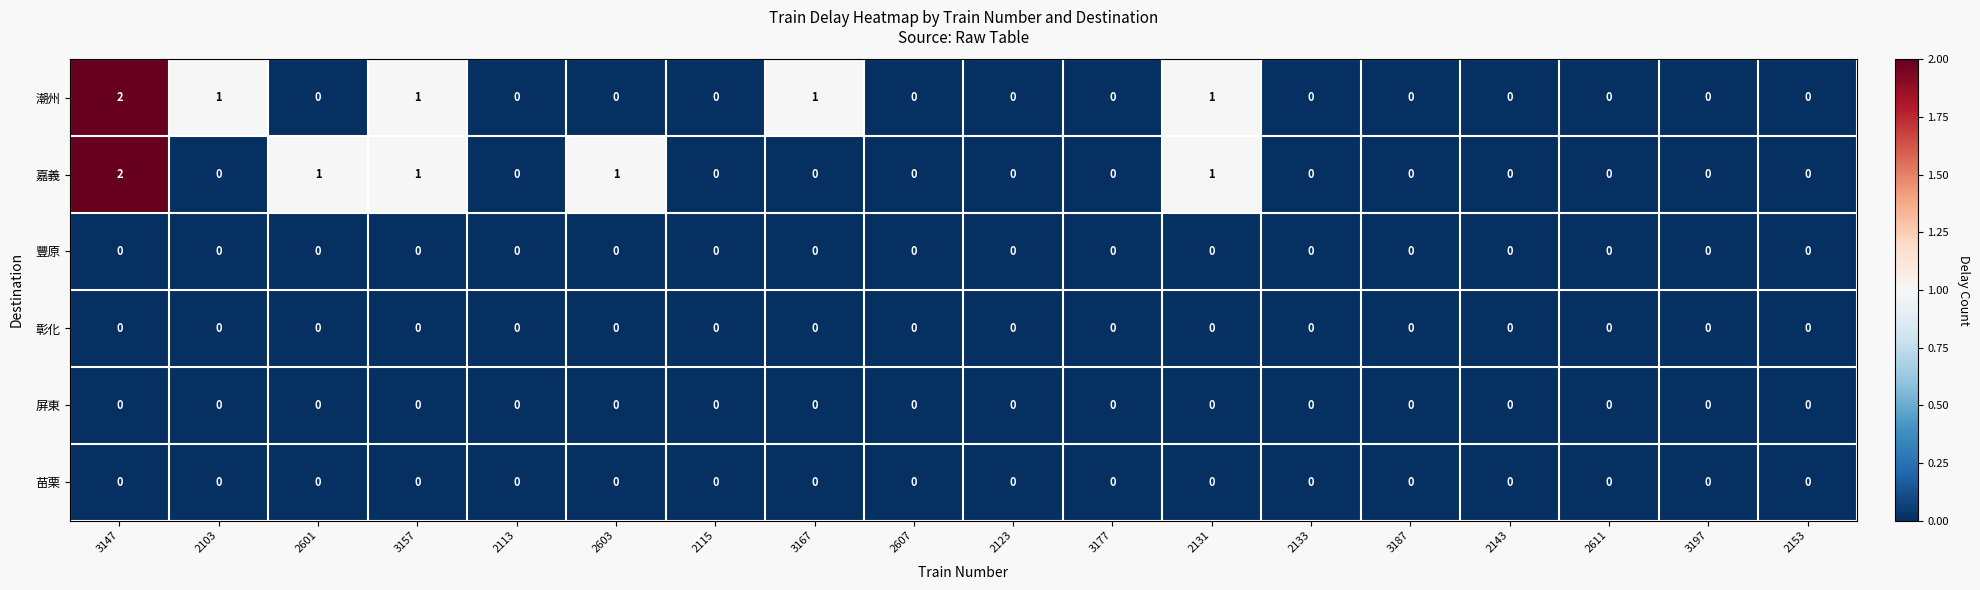

At which category is the sum across all series the highest?

3147